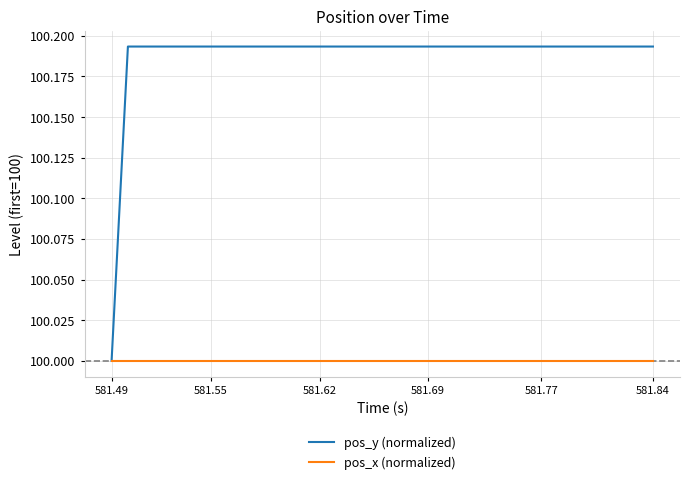

Count the number of data series in this chart.

2